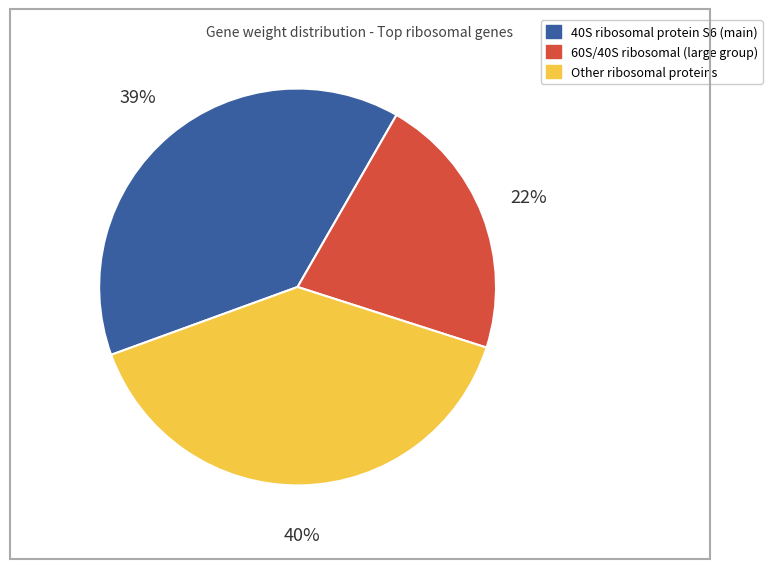

To the nearest percent, what is the difference between the largest and smallest slice percentages?

18%